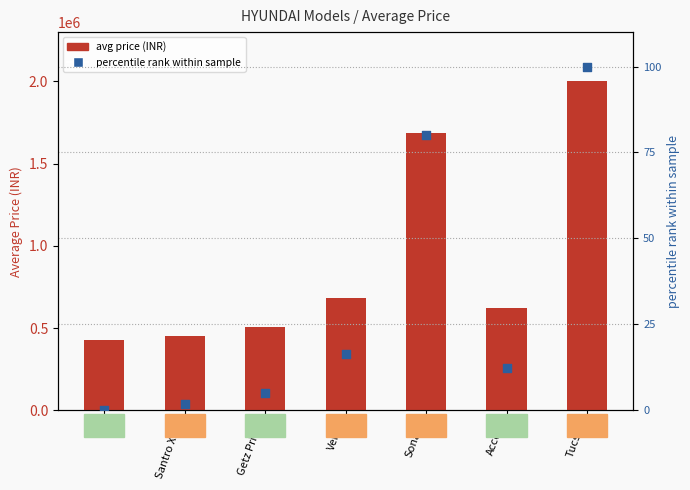

Which series has the largest total across all categories?

avg price (INR)